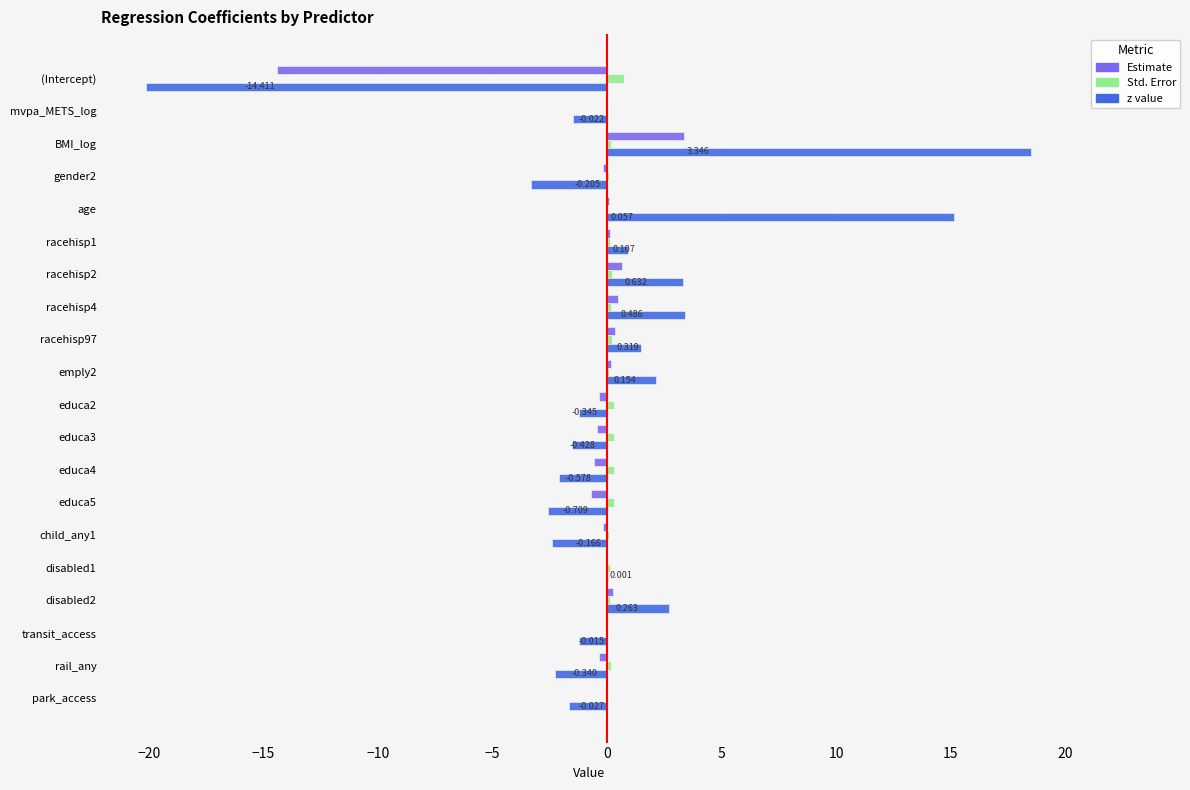

Between BMI_log and age, which series saw the biggest shift?

z value